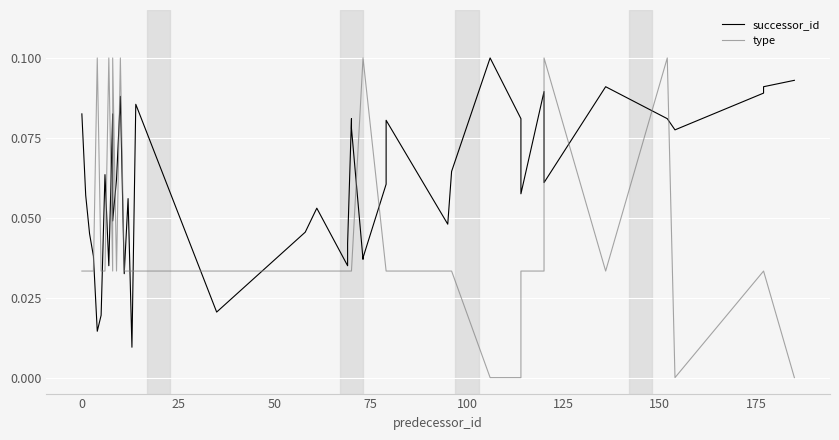

Count the number of data series in this chart.

2